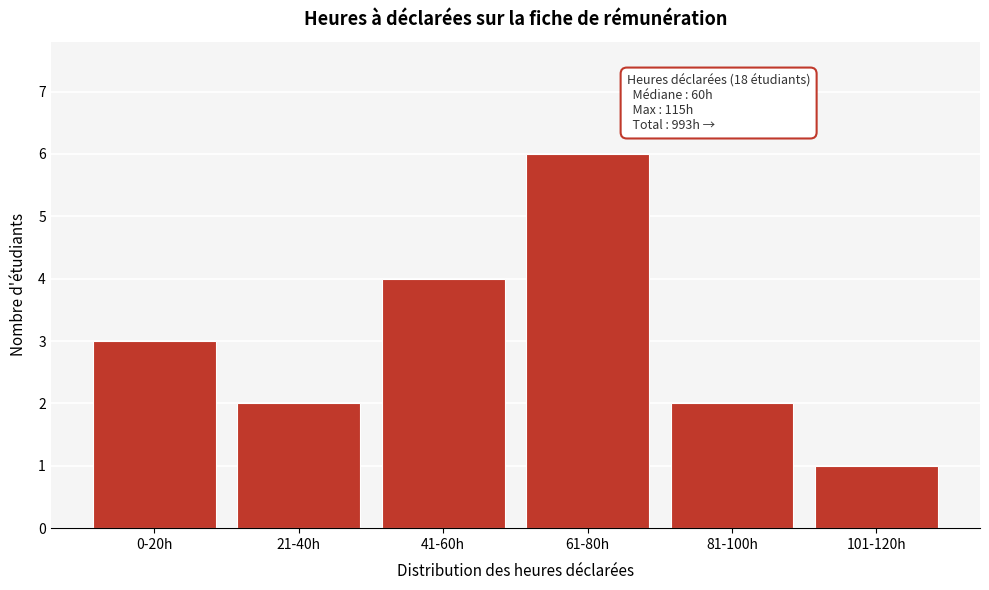

Reading left to right, what are all the values shown in this chart?

3	2	4	6	2	1